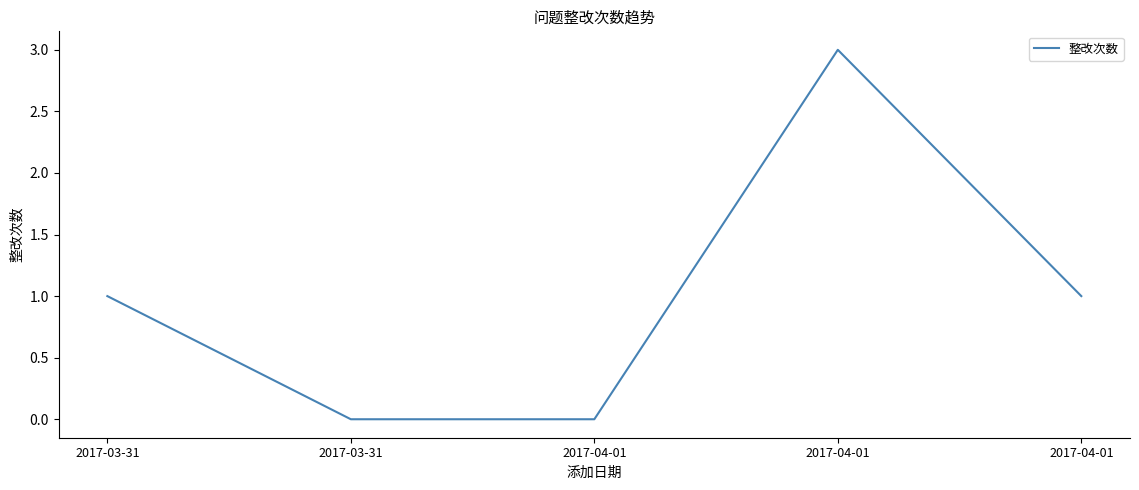

What is the label of the 4th point from the right?

2017-03-31